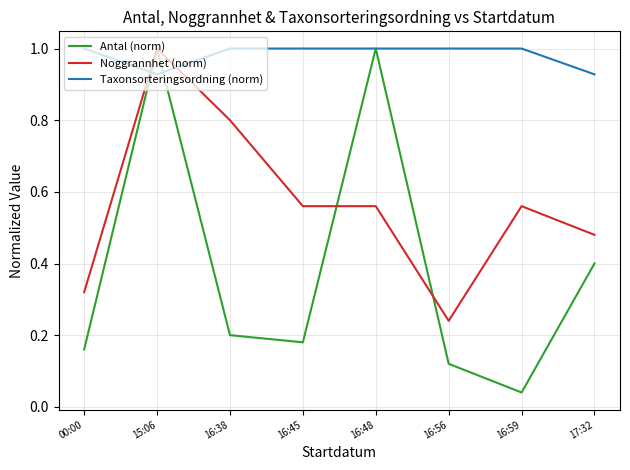

Rank the series at 16:56 from highest to lowest value.

Taxonsorteringsordning (norm), Noggrannhet (norm), Antal (norm)